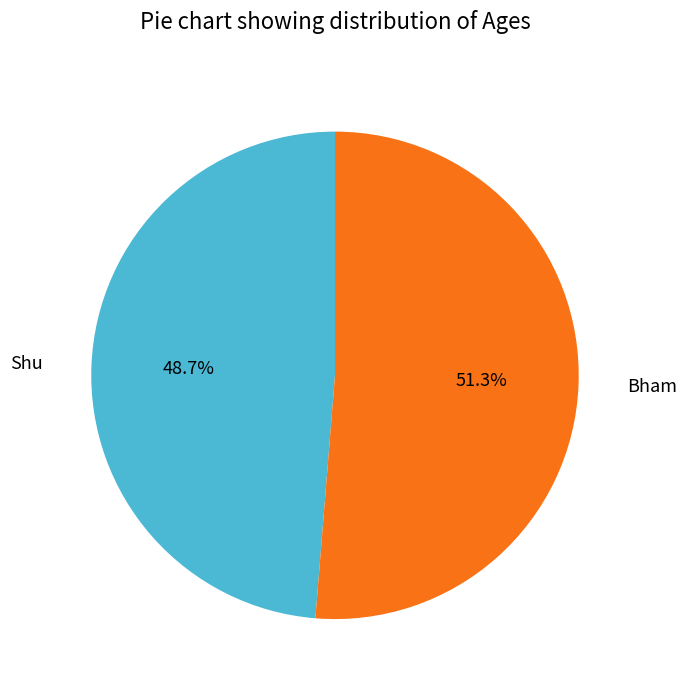

To the nearest percent, what portion does Bham represent?

51%